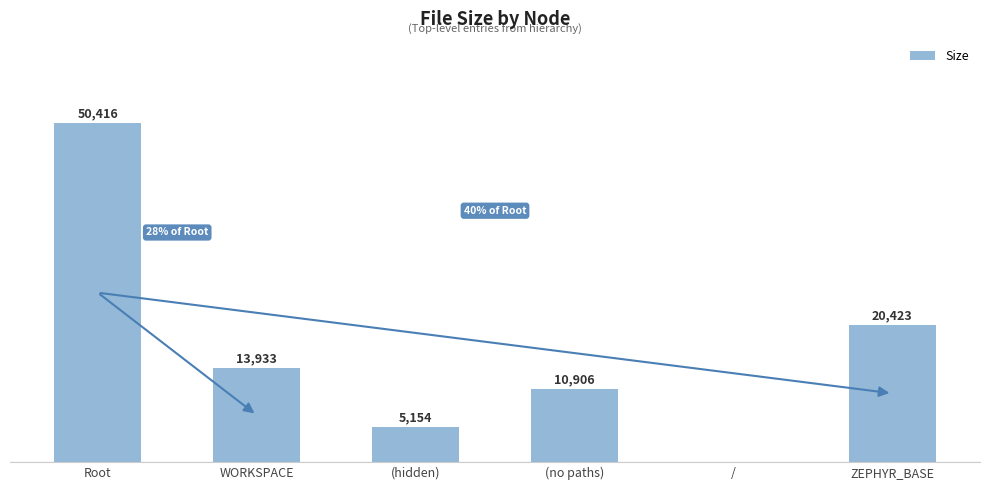

At which label does the data first exceed 13933?

Root